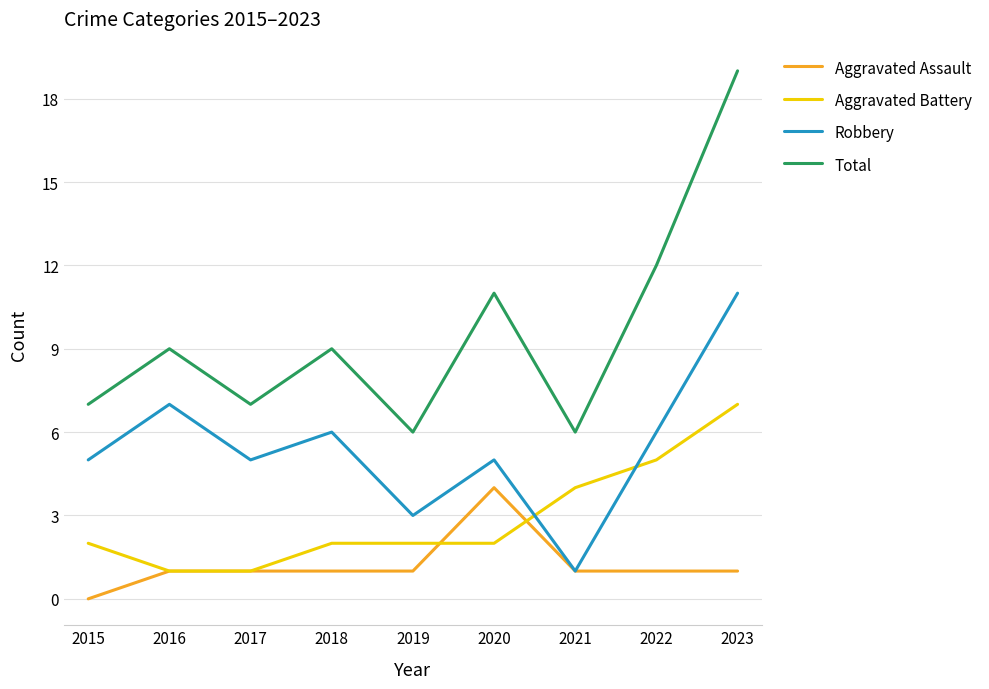

At which category does the chart reach its peak across all series?

2023